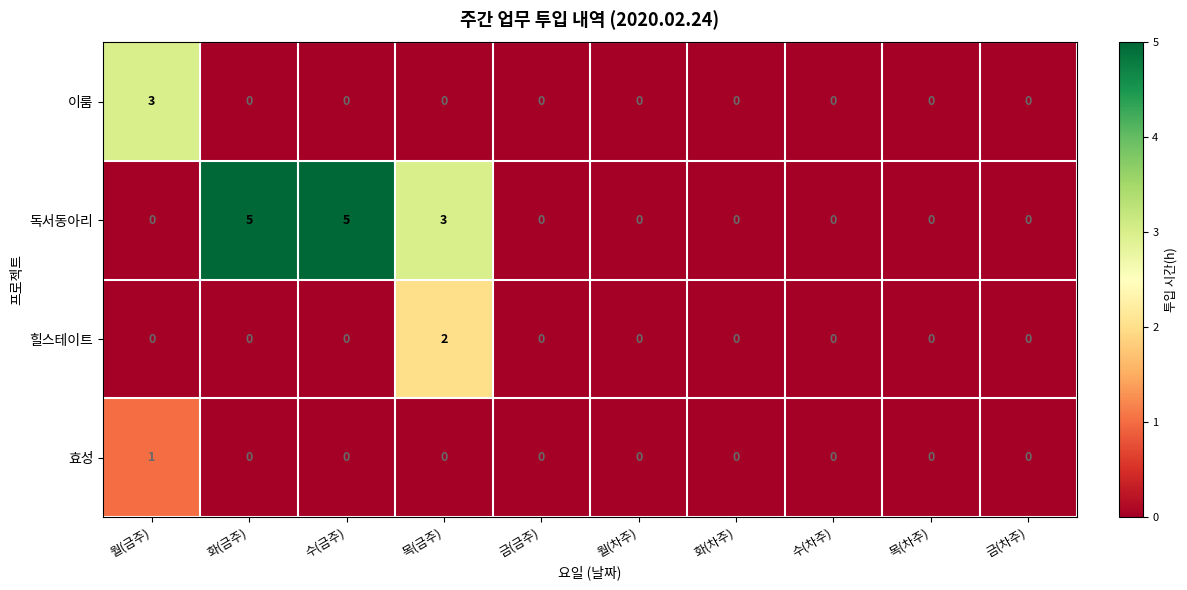

List the series in order of their peak value, lowest first.

효성, 힐스테이트, 이룸, 독서동아리